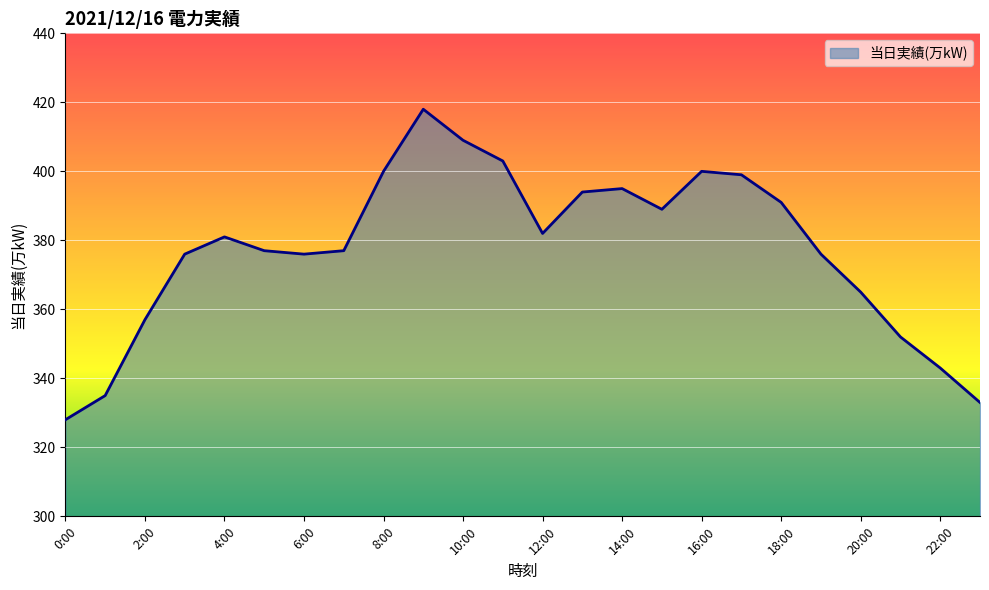

What is the difference between the maximum and minimum values?

90